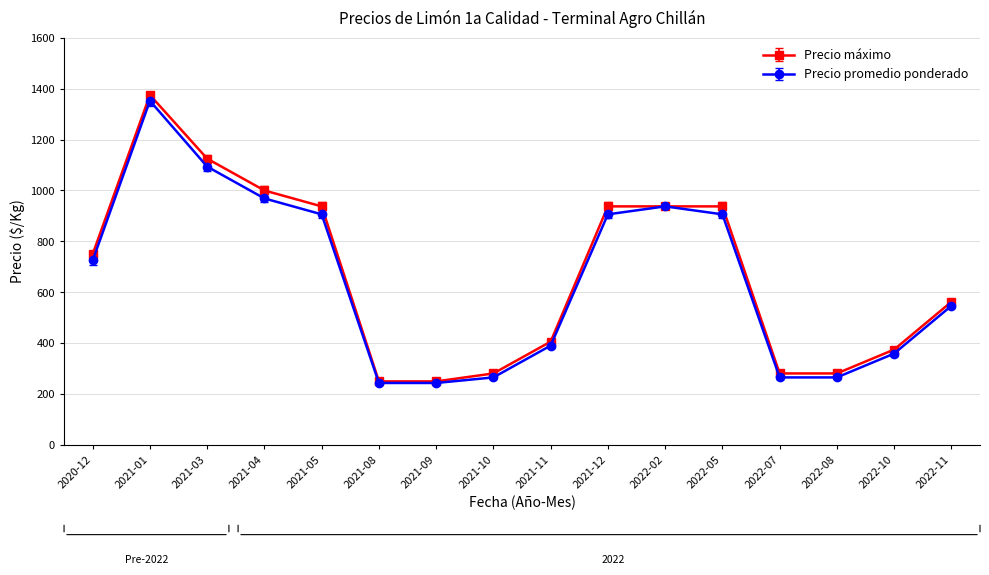

What are all the series names shown in the legend?

Precio máximo, Precio promedio ponderado